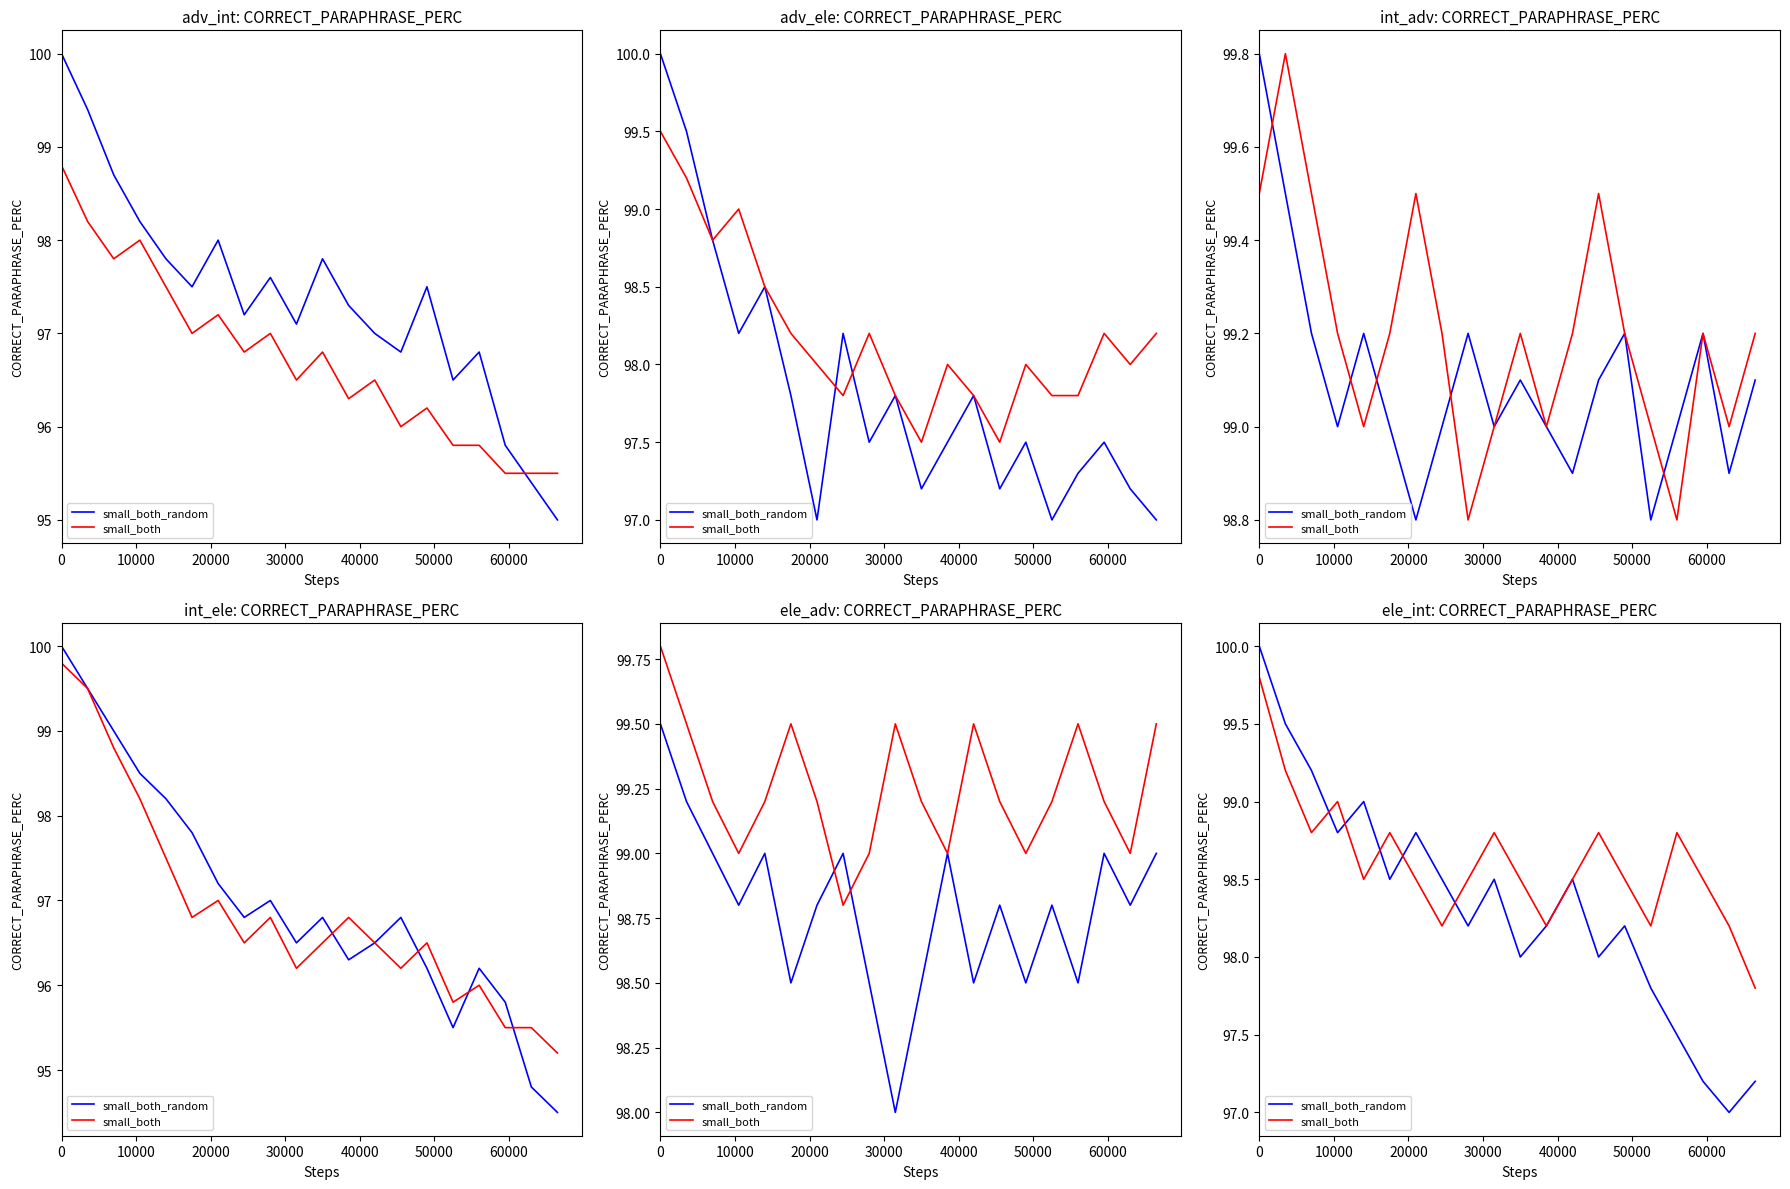

How many lines are shown in the chart?

2